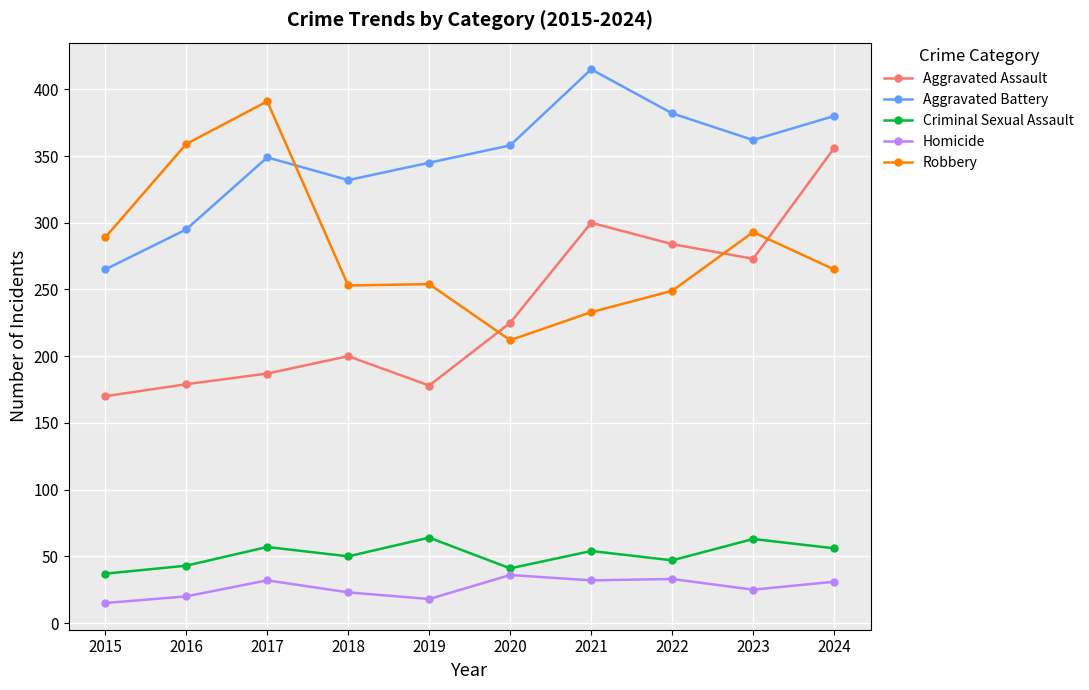

At 2018, list the series in order from largest to smallest.

Aggravated Battery, Robbery, Aggravated Assault, Criminal Sexual Assault, Homicide